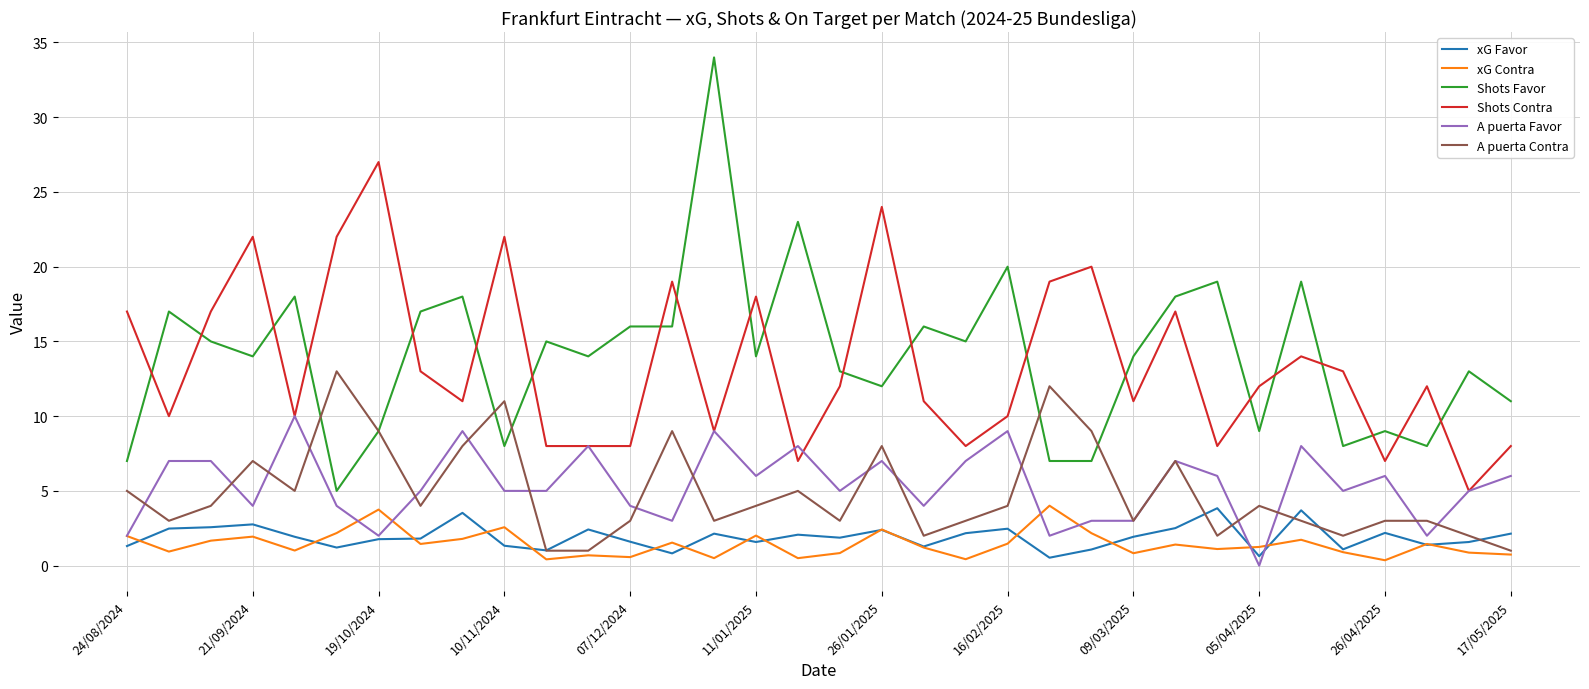

True or false: xG Contra and Shots Contra intersect in this chart.

False